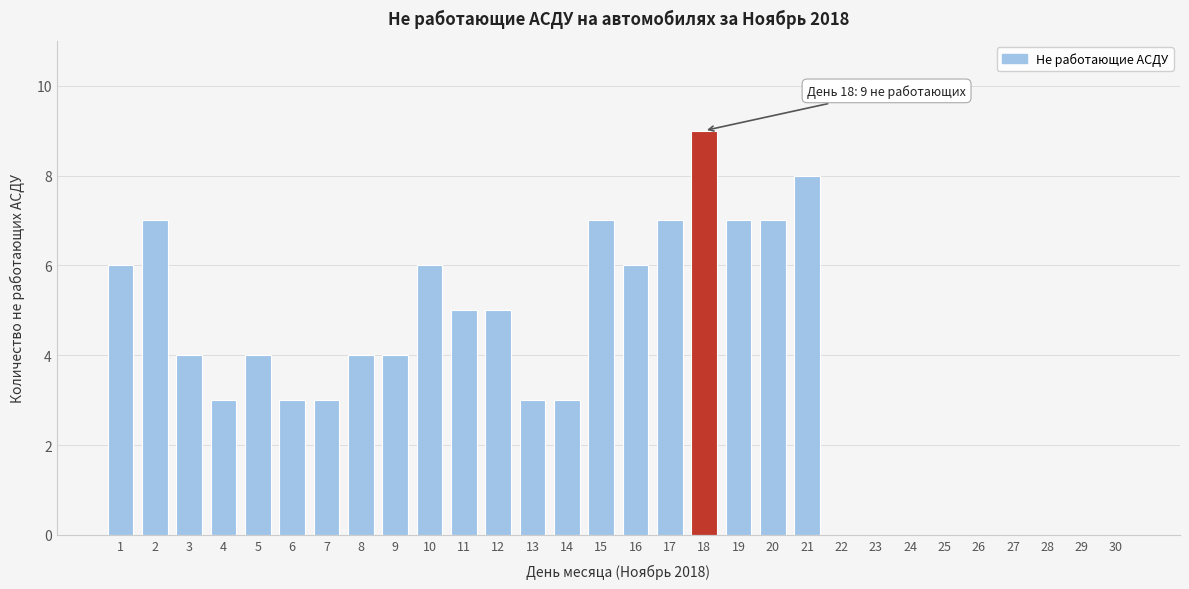

Reading left to right, list all the values displayed in this chart.

1=6	2=7	3=4	4=3	5=4	6=3	7=3	8=4	9=4	10=6	11=5	12=5	13=3	14=3	15=7	16=6	17=7	18=9	19=7	20=7	21=8	22=0	23=0	24=0	25=0	26=0	27=0	28=0	29=0	30=0